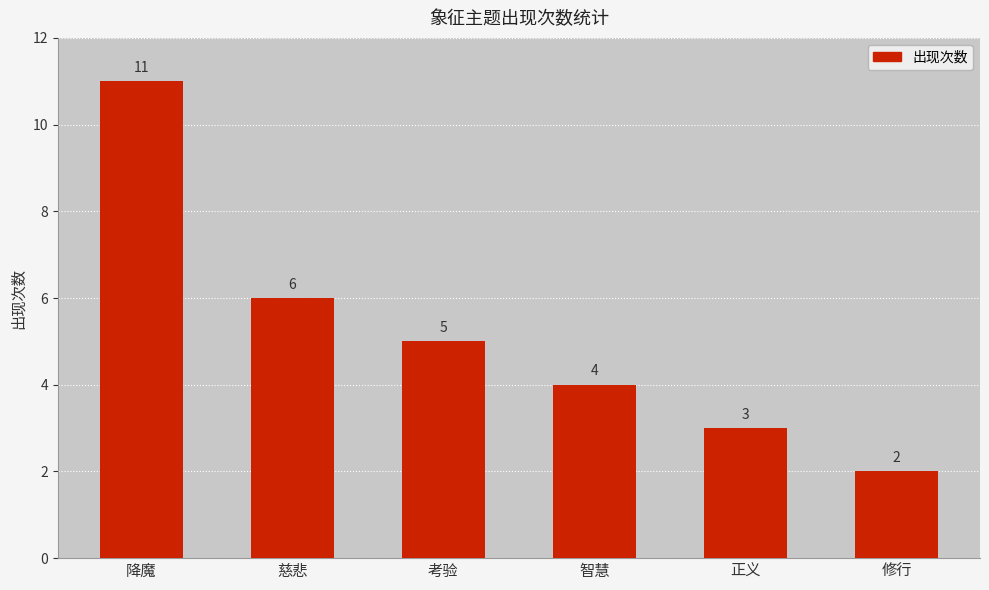

What is the label of the 4th bar from the right?

考验